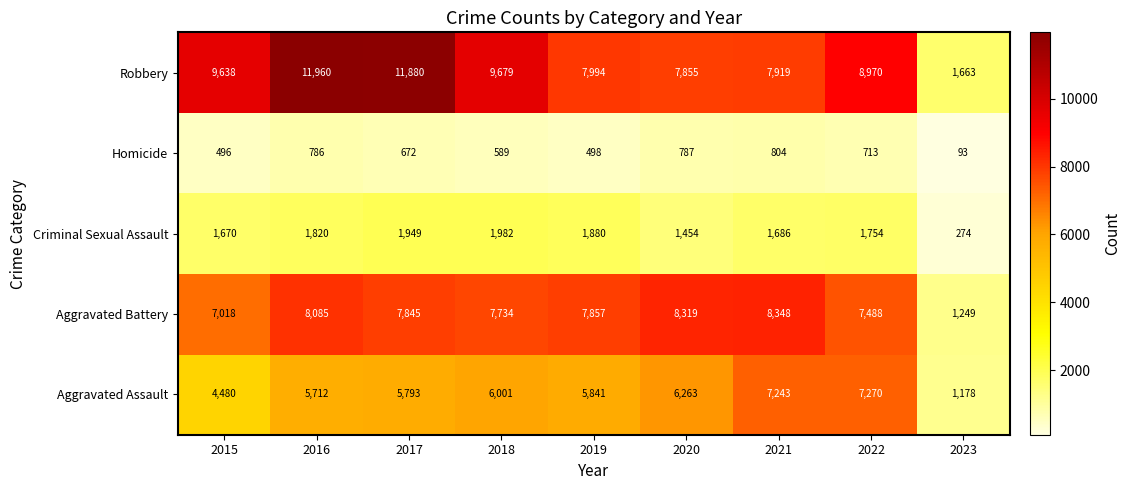

At which category does the chart reach its peak across all series?

2016